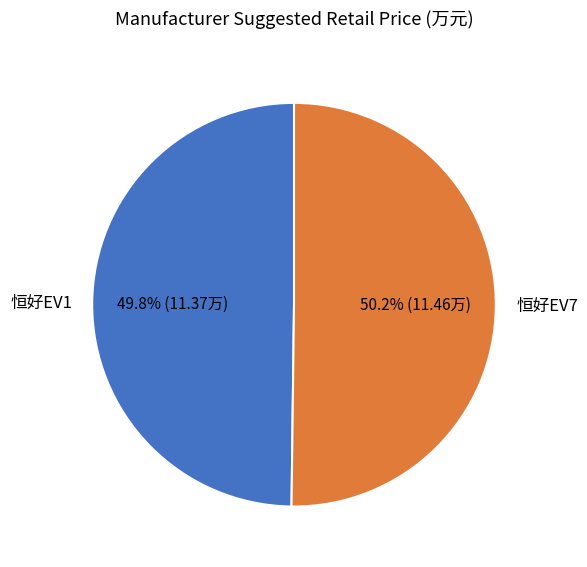

How many slices are in this pie chart?

2